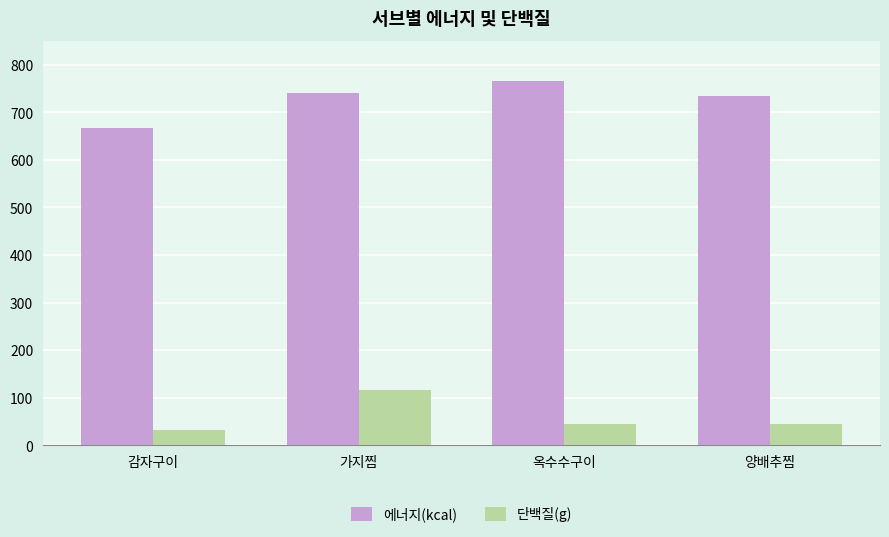

What is the difference between the highest and lowest values at 옥수수구이?

720.3